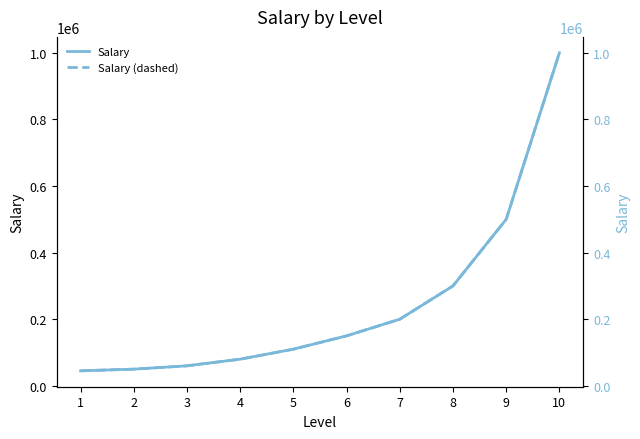

Which series changed the most between 1 and 7?

Salary